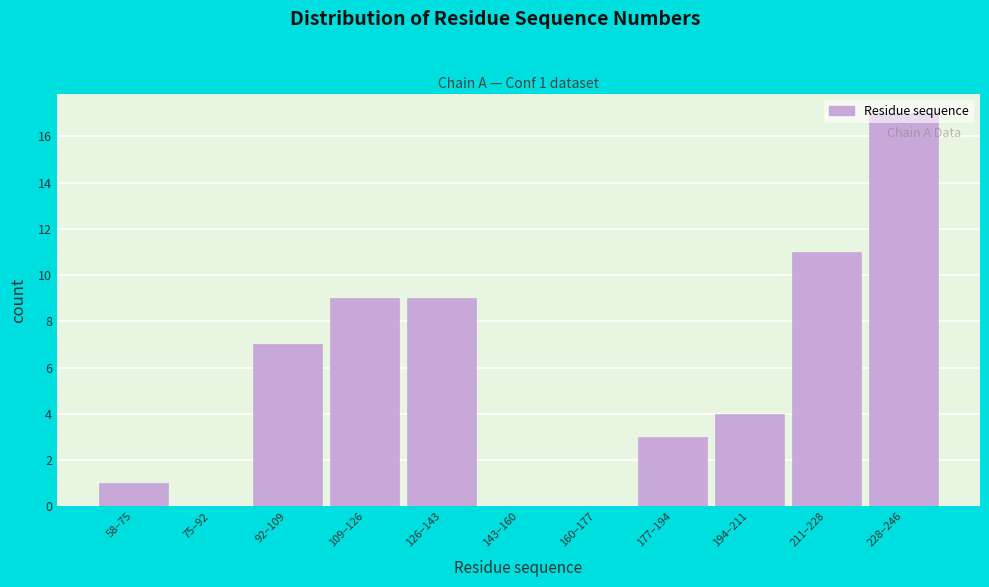

Is it true that the value at 92–109 is 7?

True